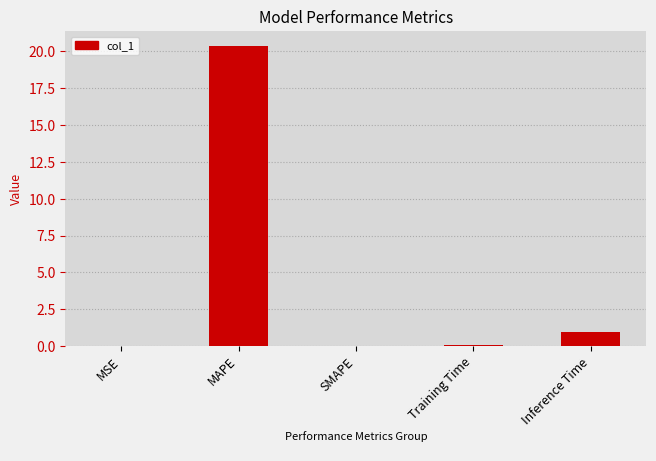

What is the sum of the values at Inference Time and SMAPE?

1.0